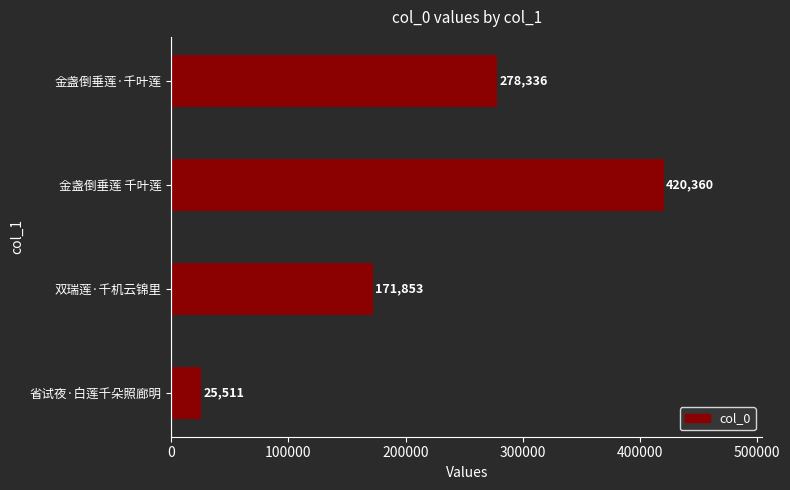

What is the difference between the maximum and minimum values?

394849